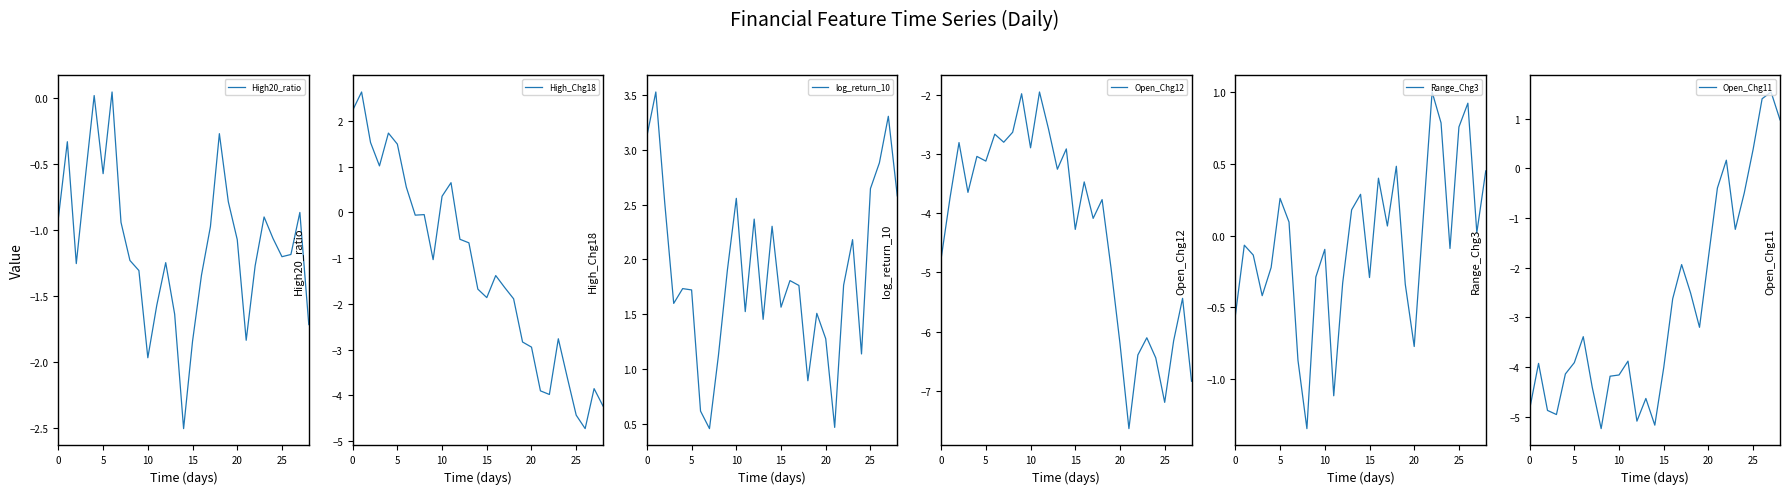

Is the value of Open_Chg12 at 16 greater than the value of High_Chg18 at 10?

No